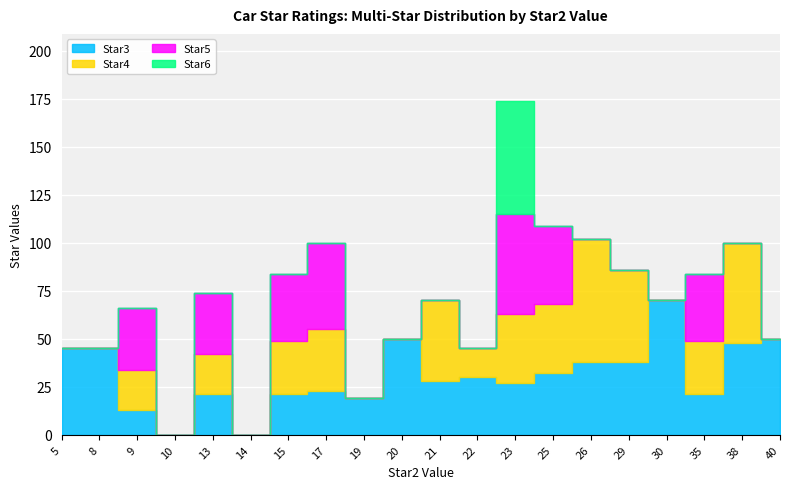

Between which two adjacent categories do Star4 and Star3 first intersect?

8 and 9